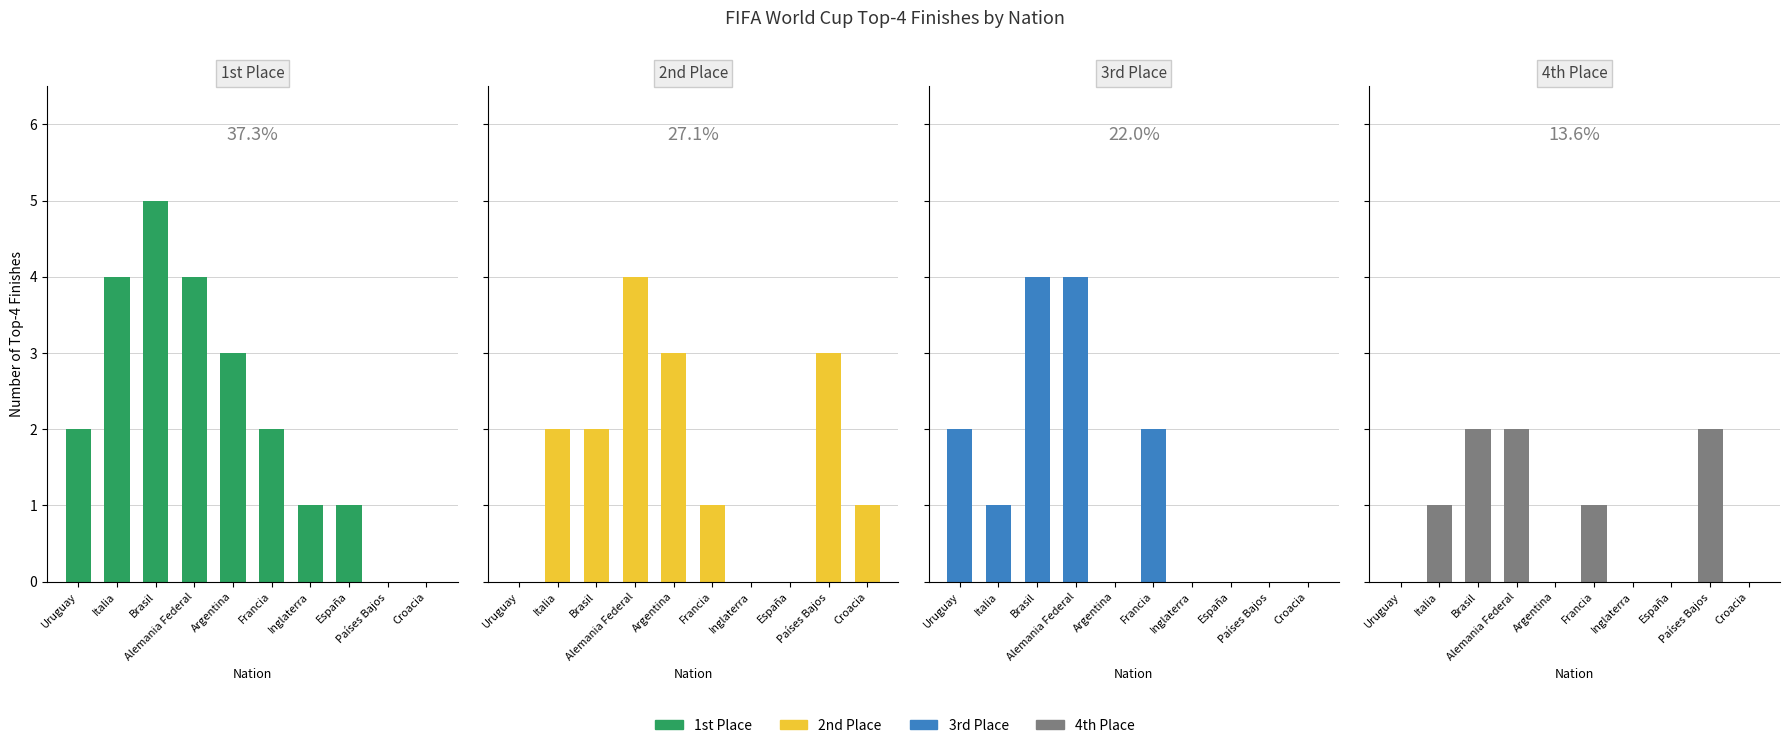

Where is 2nd Place nearest to the value 2?

Italia